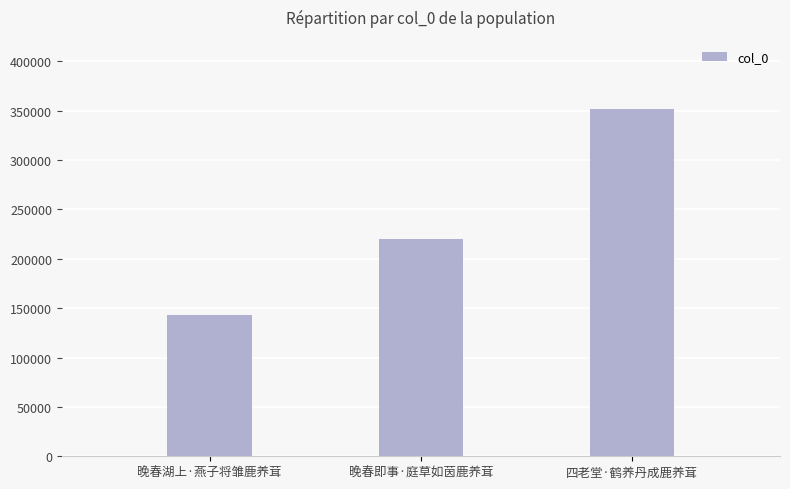

True or false: the data shows 142752 at 晚春湖上·燕子将雏鹿养茸.

True